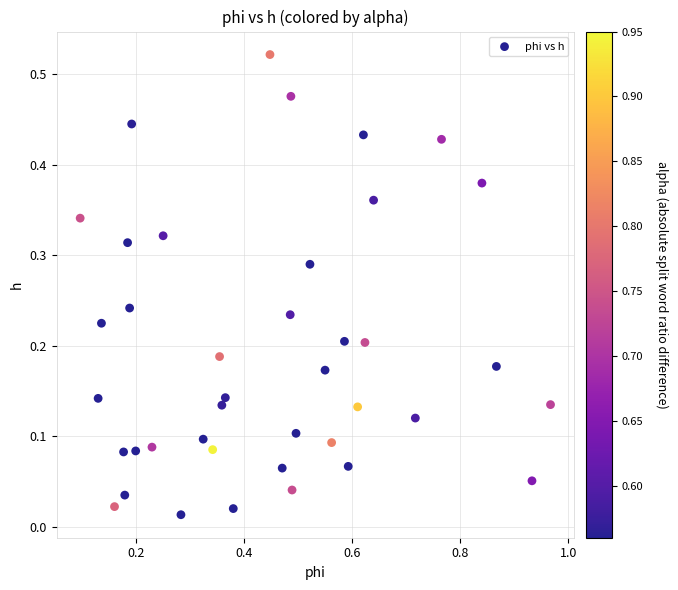

What is the range of X values (max minus min)?

0.9